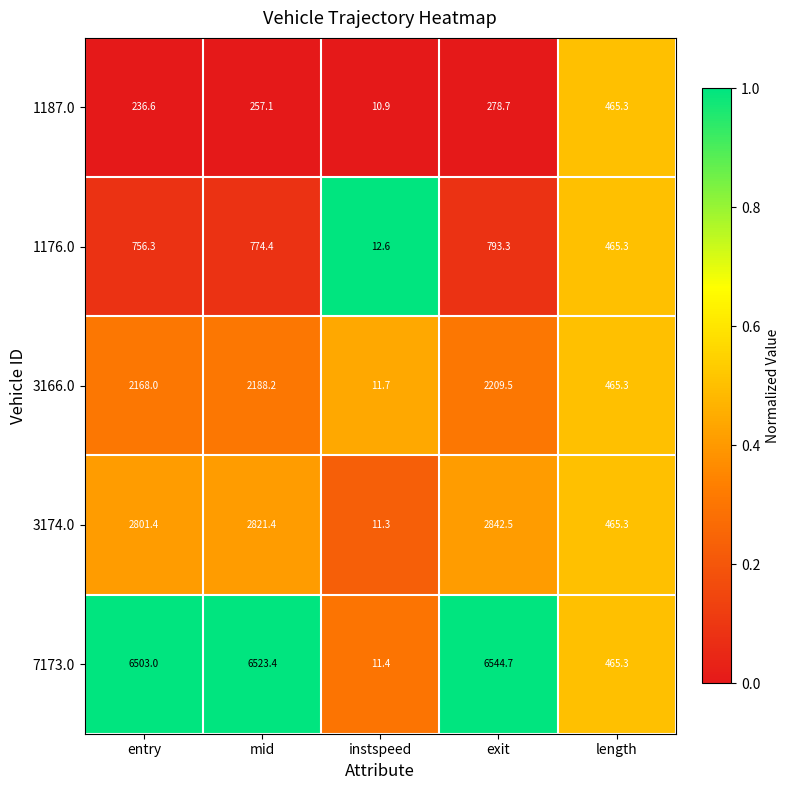

Which label corresponds to the smallest value in the chart?

instspeed